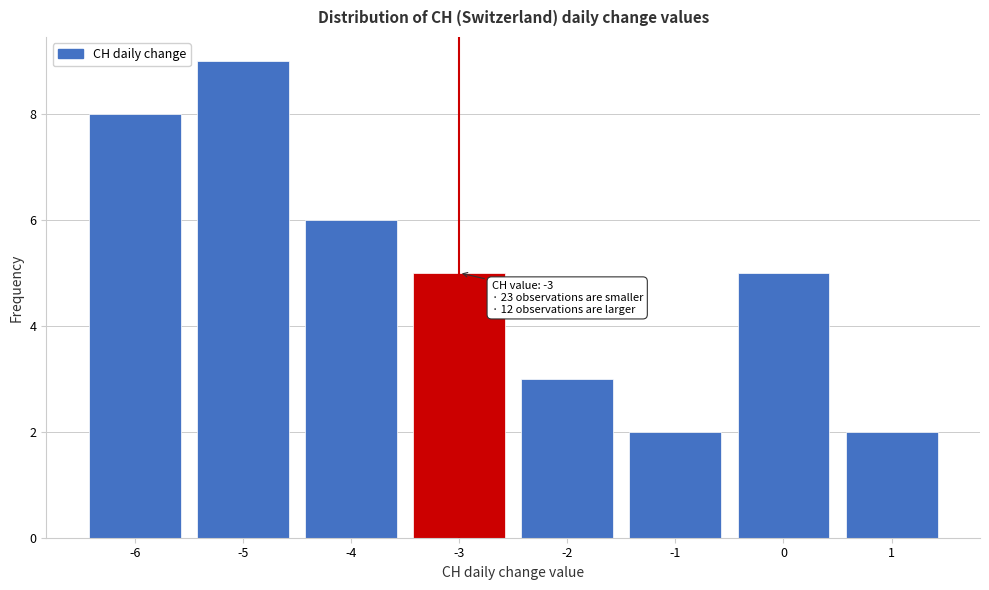

Over which range of the x-axis is the bar tallest?

-5.5 to -4.5